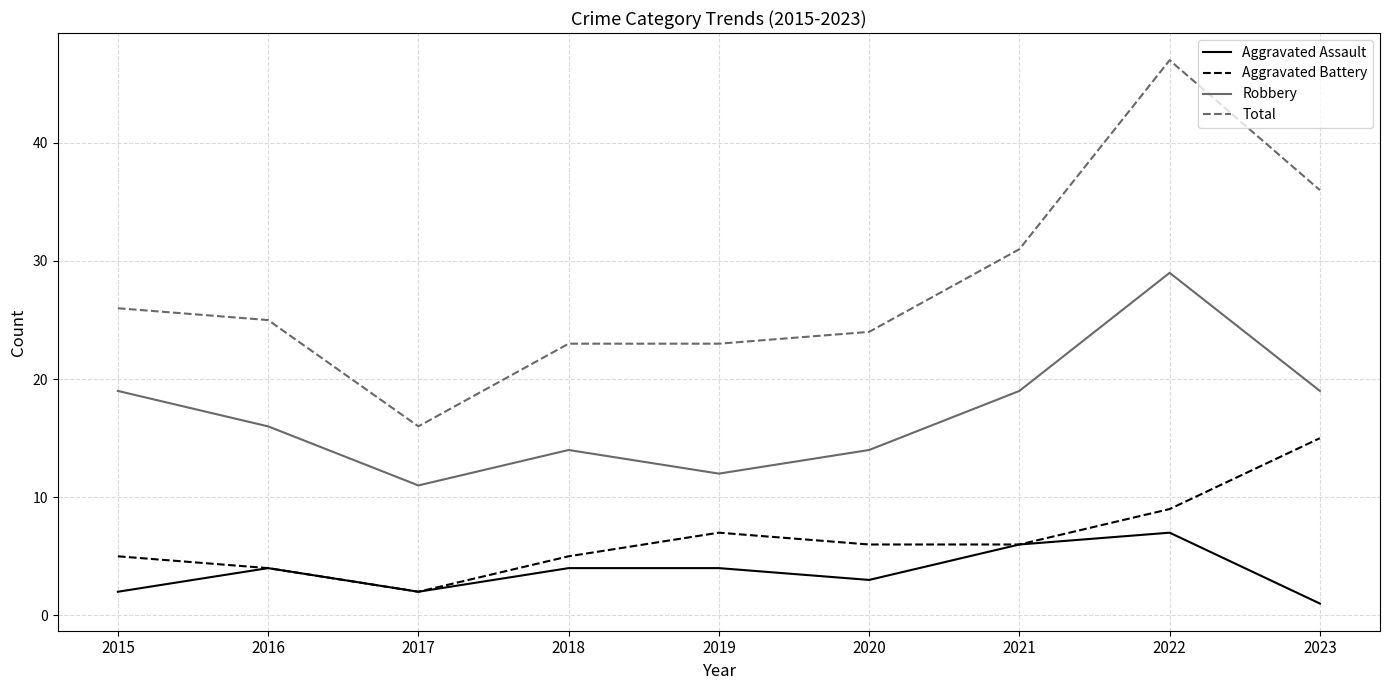

What is the smallest value displayed?

1